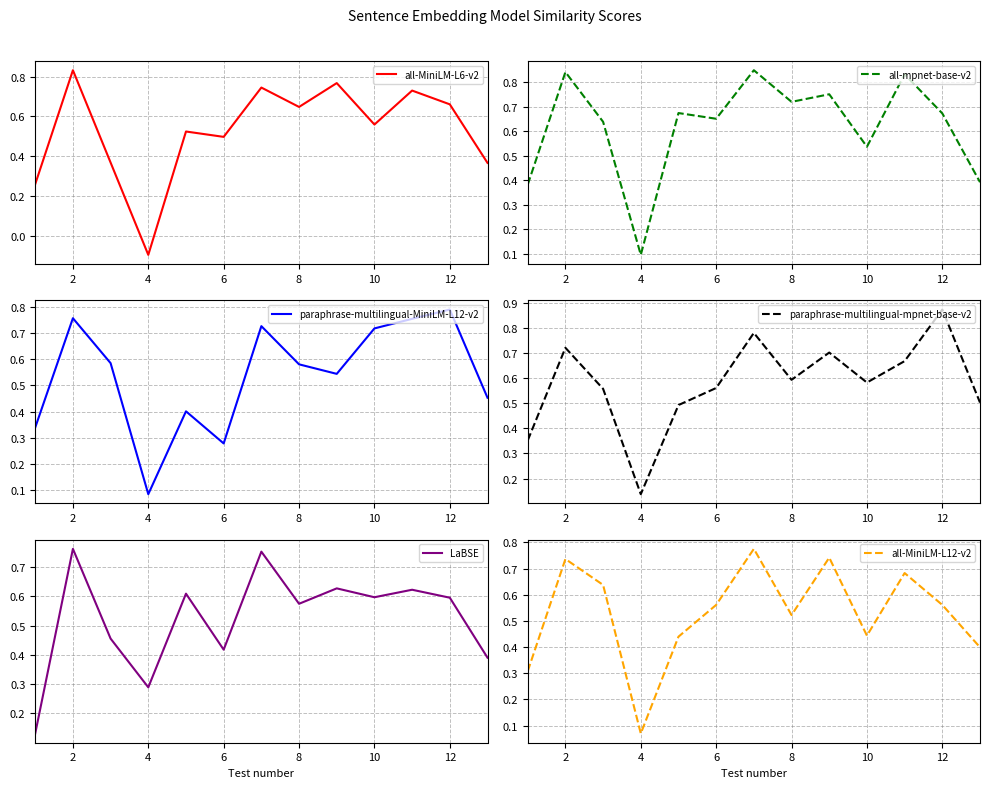

At which category does LaBSE reach its first local valley?

4